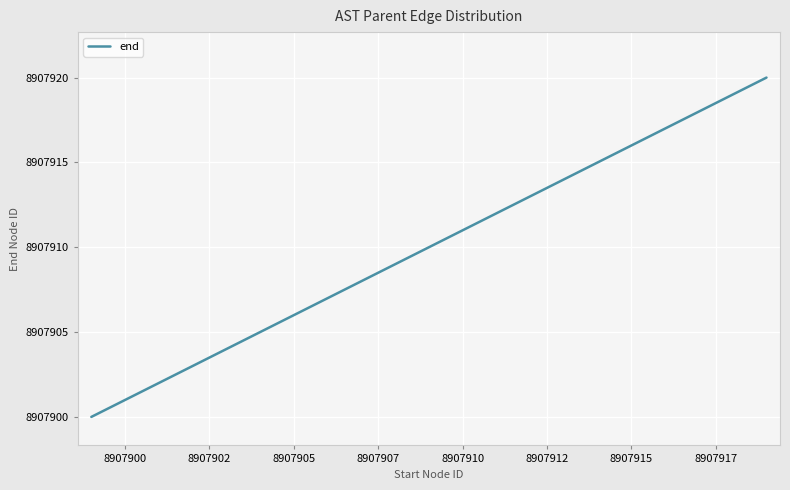

How many categories are shown in the chart?

300